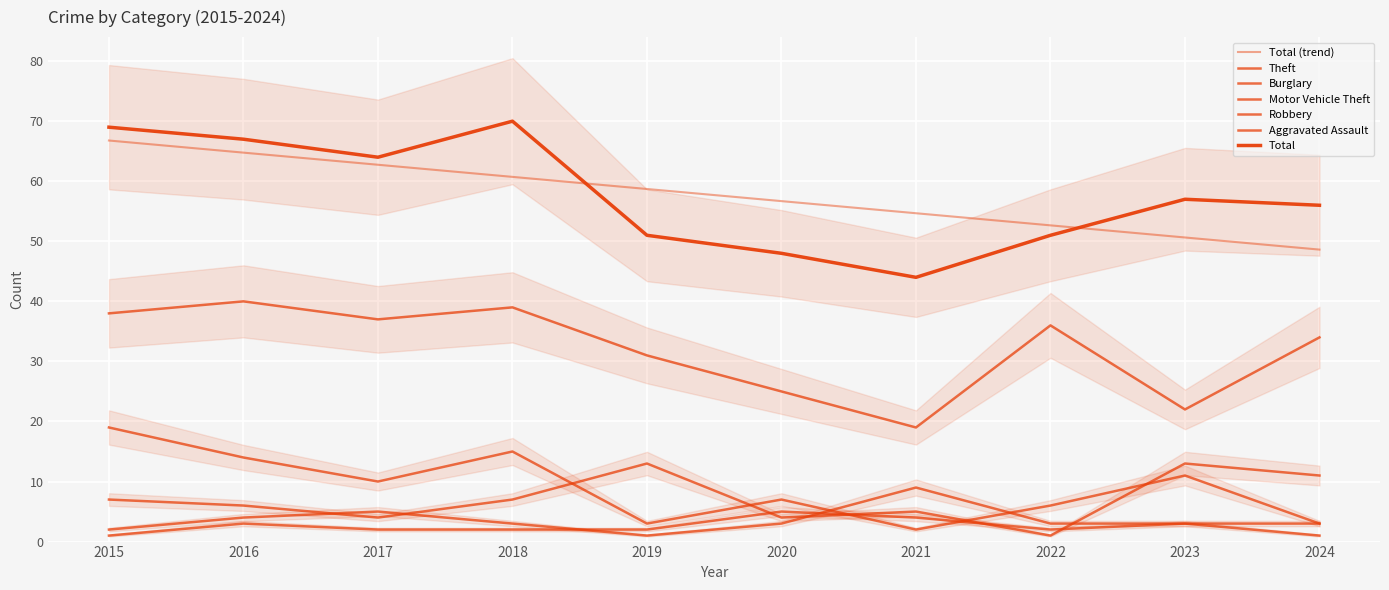

How many values in the Burglary series are below 10?

5